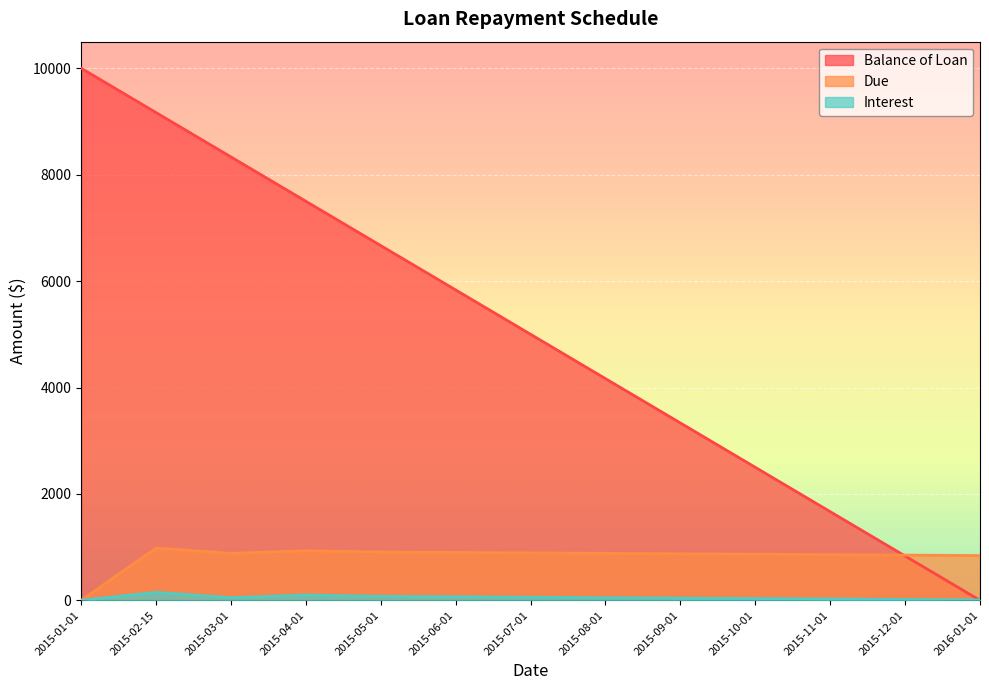

How many values in the Interest series are below 50?

6